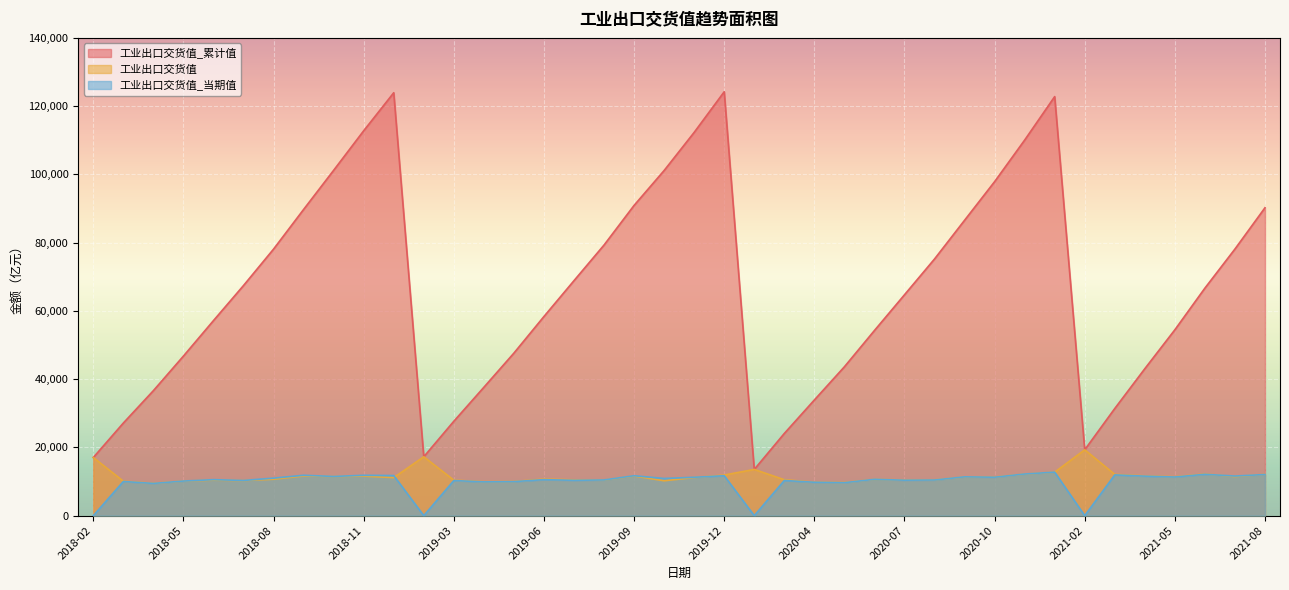

What is the difference between the 工业出口交货值_累计值 values at 2018-10 and 2018-07?

33761.2